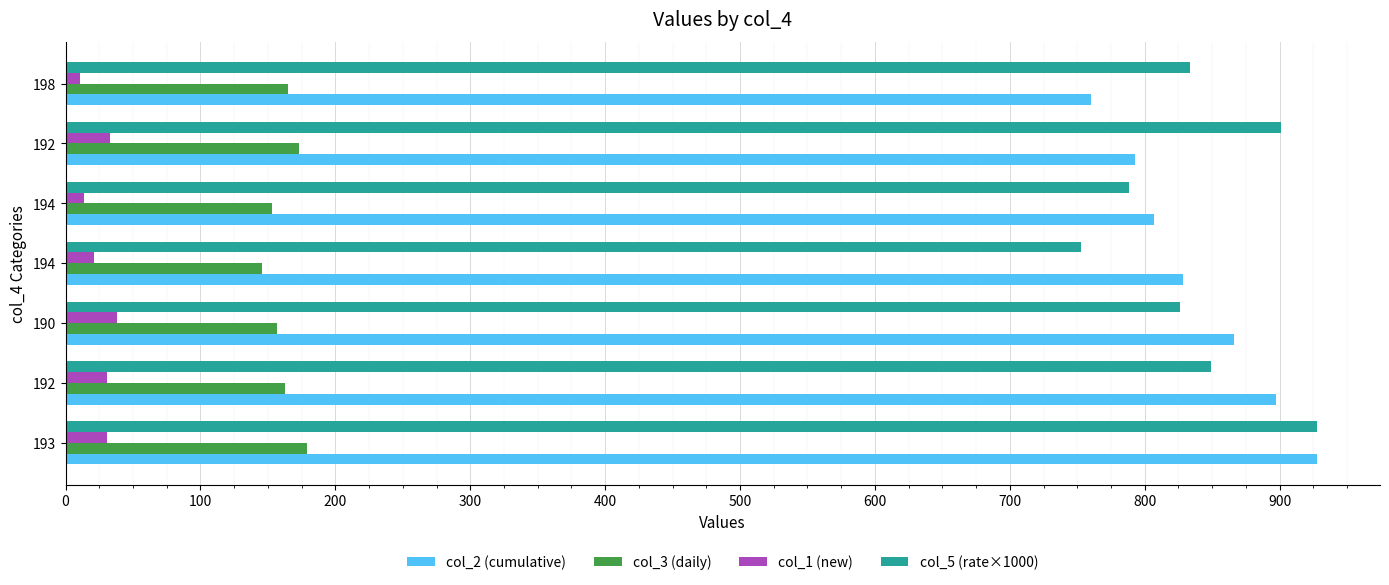

What is the sum of all col_1 (new) values?

179.0